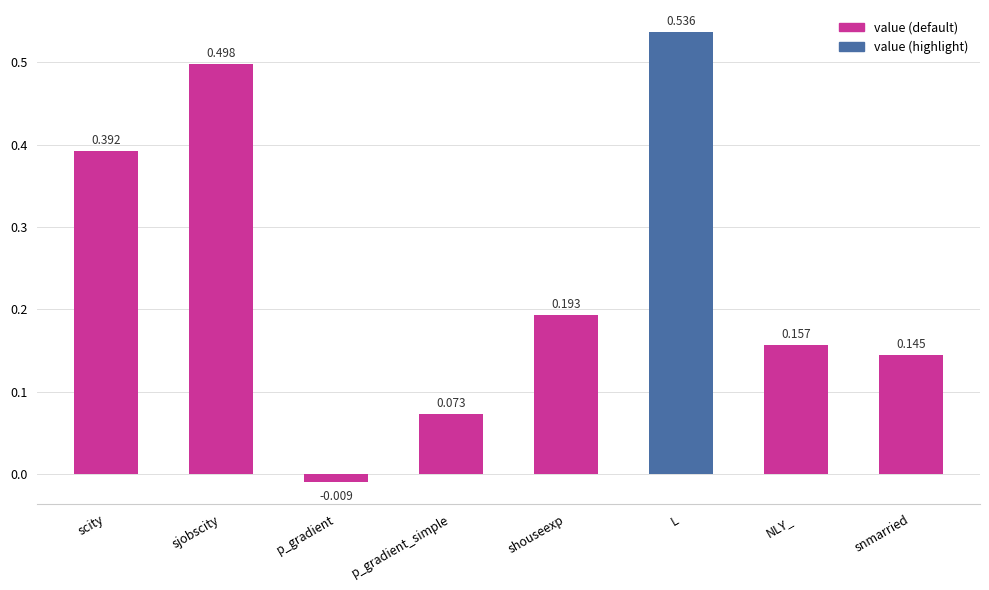

At which category does the chart reach its peak across all series?

L